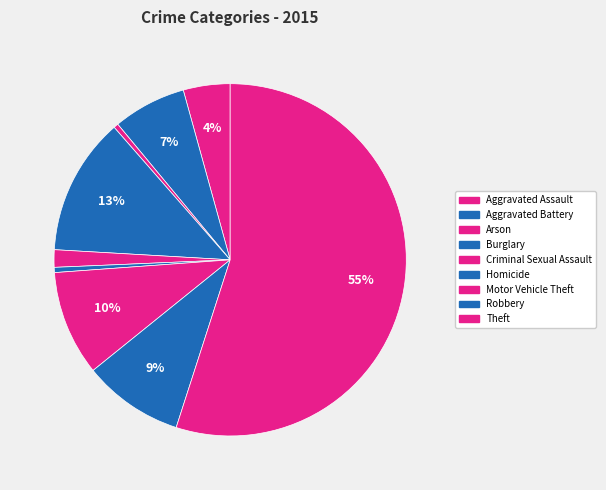

The Criminal Sexual Assault slice represents 2% of the pie. True or false?

True